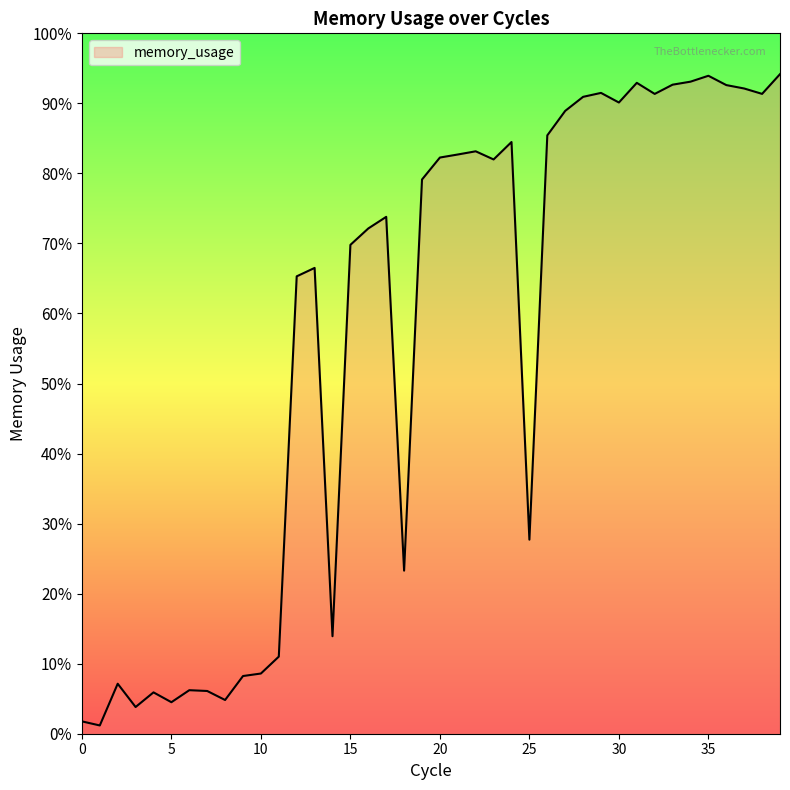

Is this an area chart (filled region under the line)?

Yes